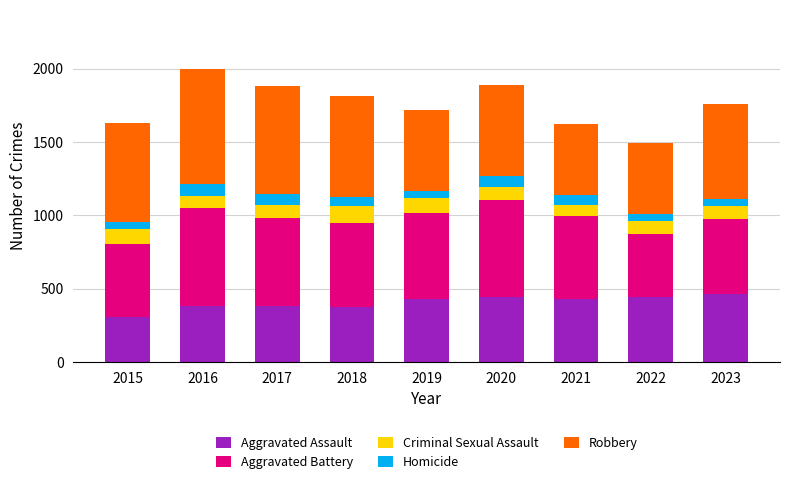

How many series are shown in this chart?

5